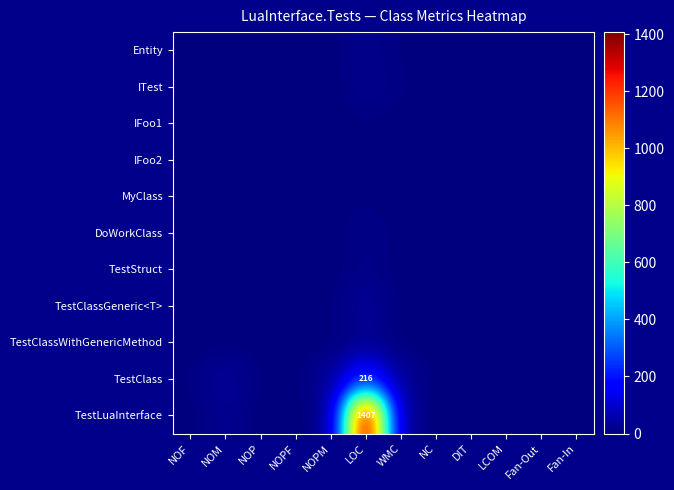

Rank the series by their maximum value, from lowest to highest.

IFoo1, IFoo2, MyClass, TestStruct, DoWorkClass, Entity, ITest, TestClassWithGenericMethod, TestClassGeneric<T>, TestClass, TestLuaInterface